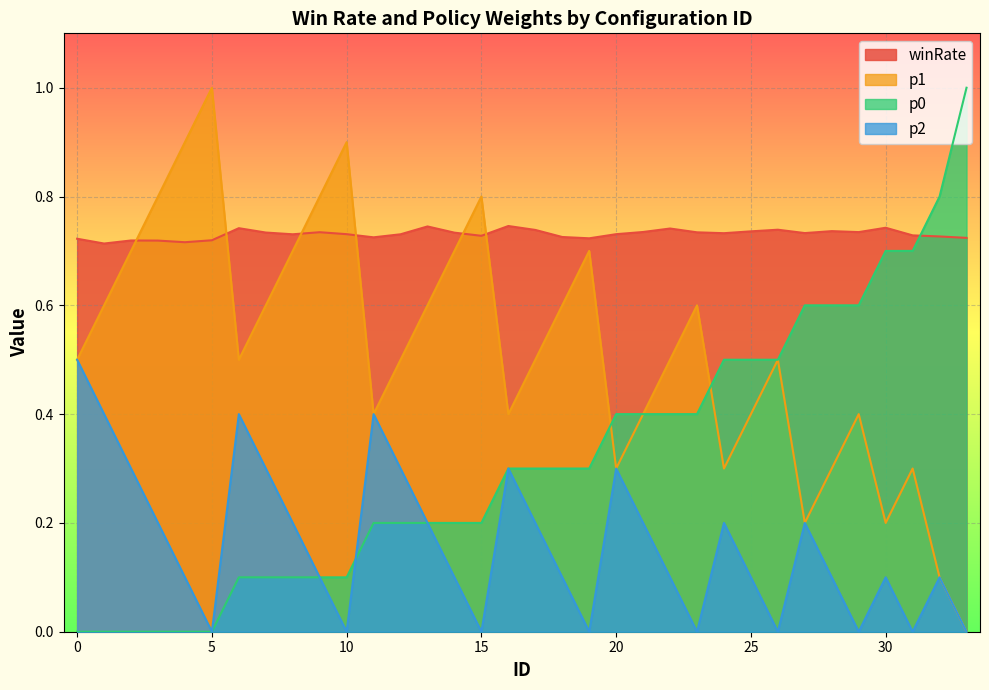

How many data points does each series have?

34